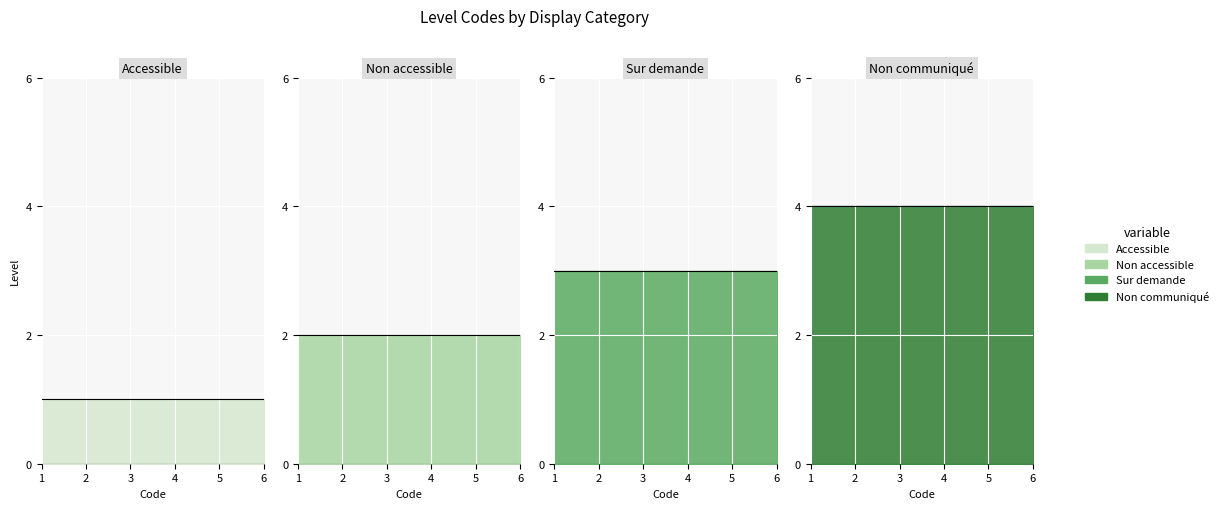

What is the lowest value of the Accessible series?

1